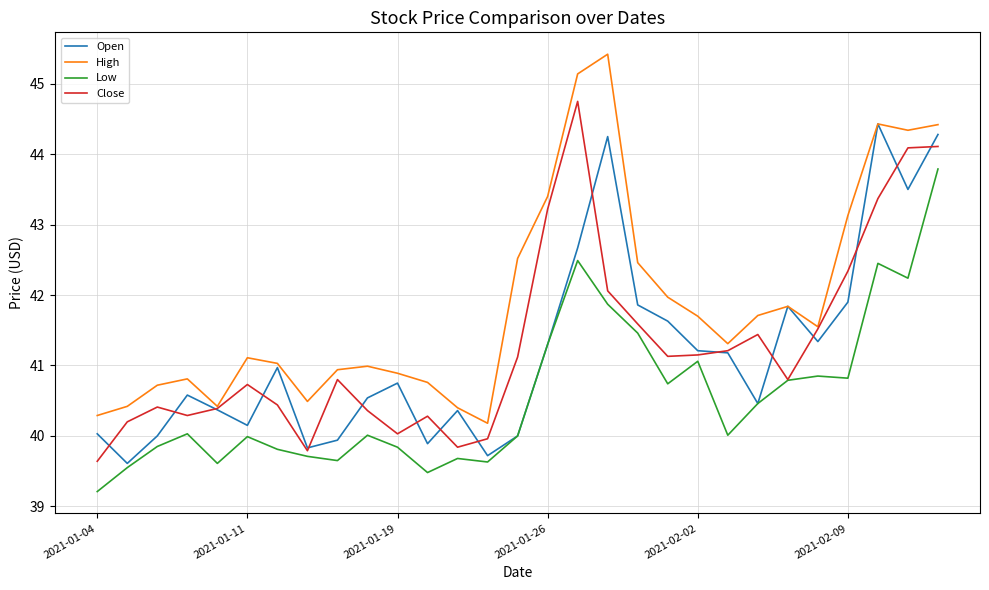

Count the number of categories in the chart.

29